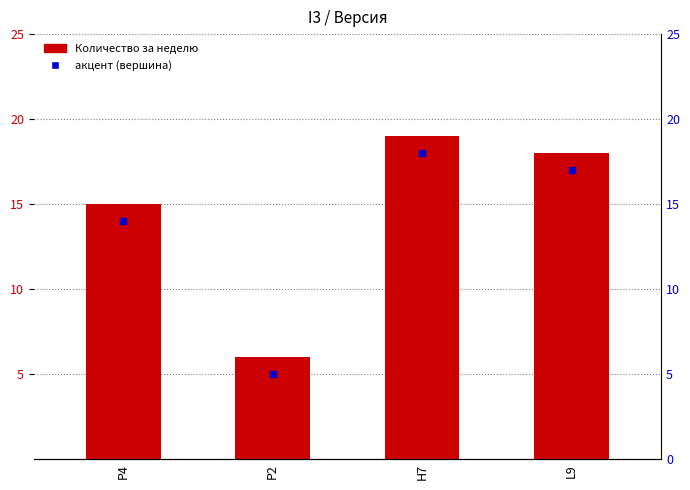

What position from the left is H7?

3